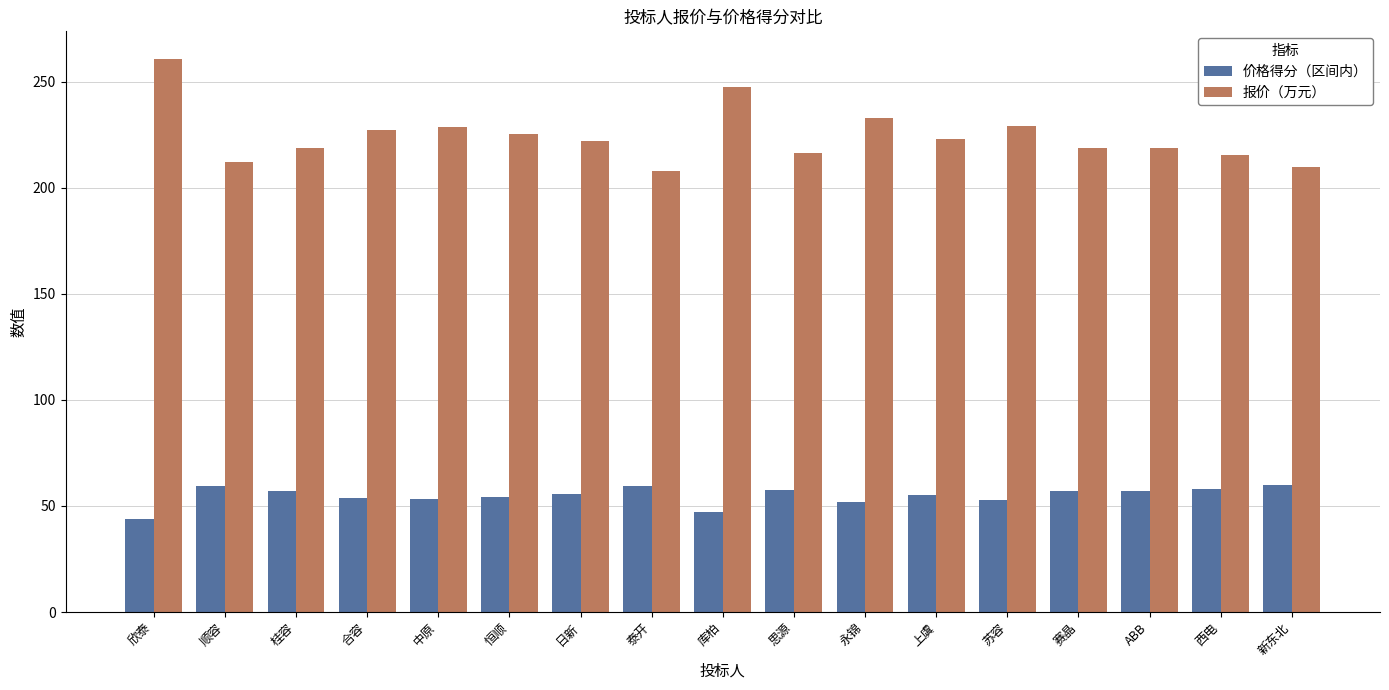

What is the lowest value of the 价格得分（区间内） series?

43.7